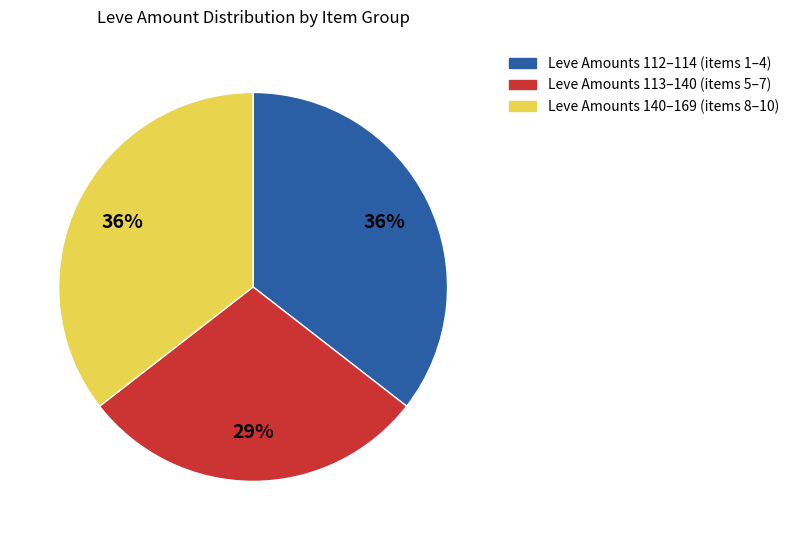

Is there a majority slice in this chart?

No